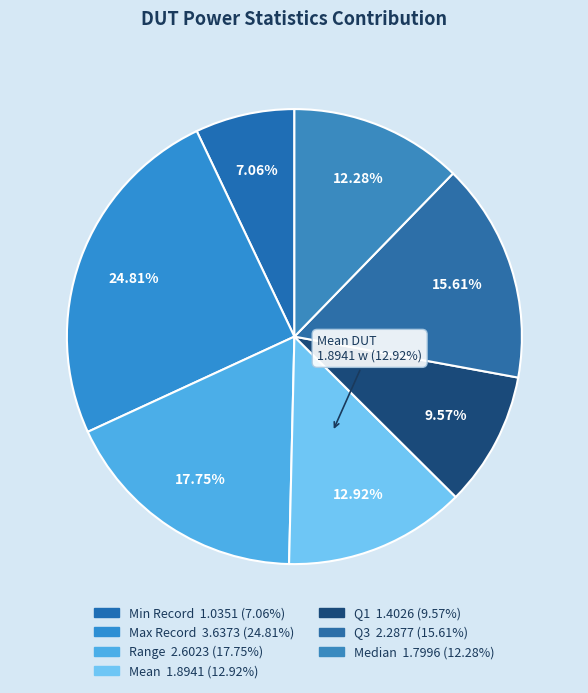

Which category has the smallest portion of the pie?

Min Record